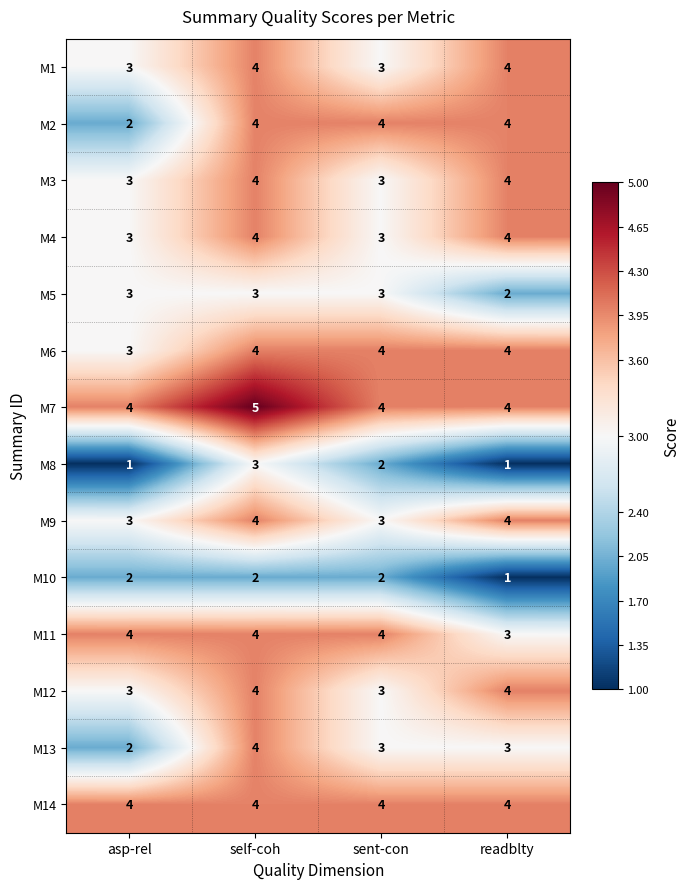

Count the M6 values in the range 4 to 5.

3